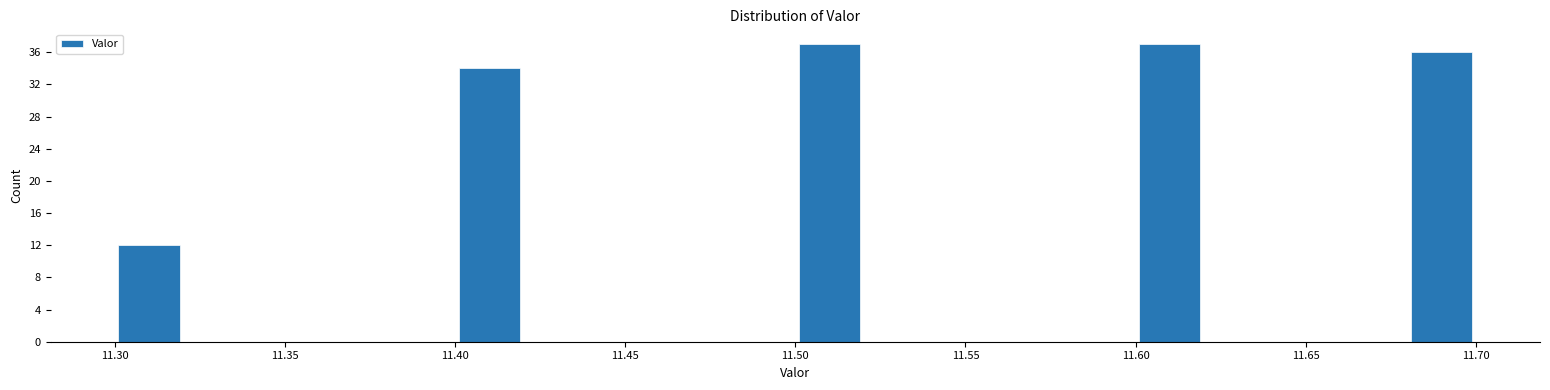

What is the height of the bar covering 11.30 to 11.32 on the x-axis? The values are not printed on the chart, so give them approximately, as read against the axis.

12